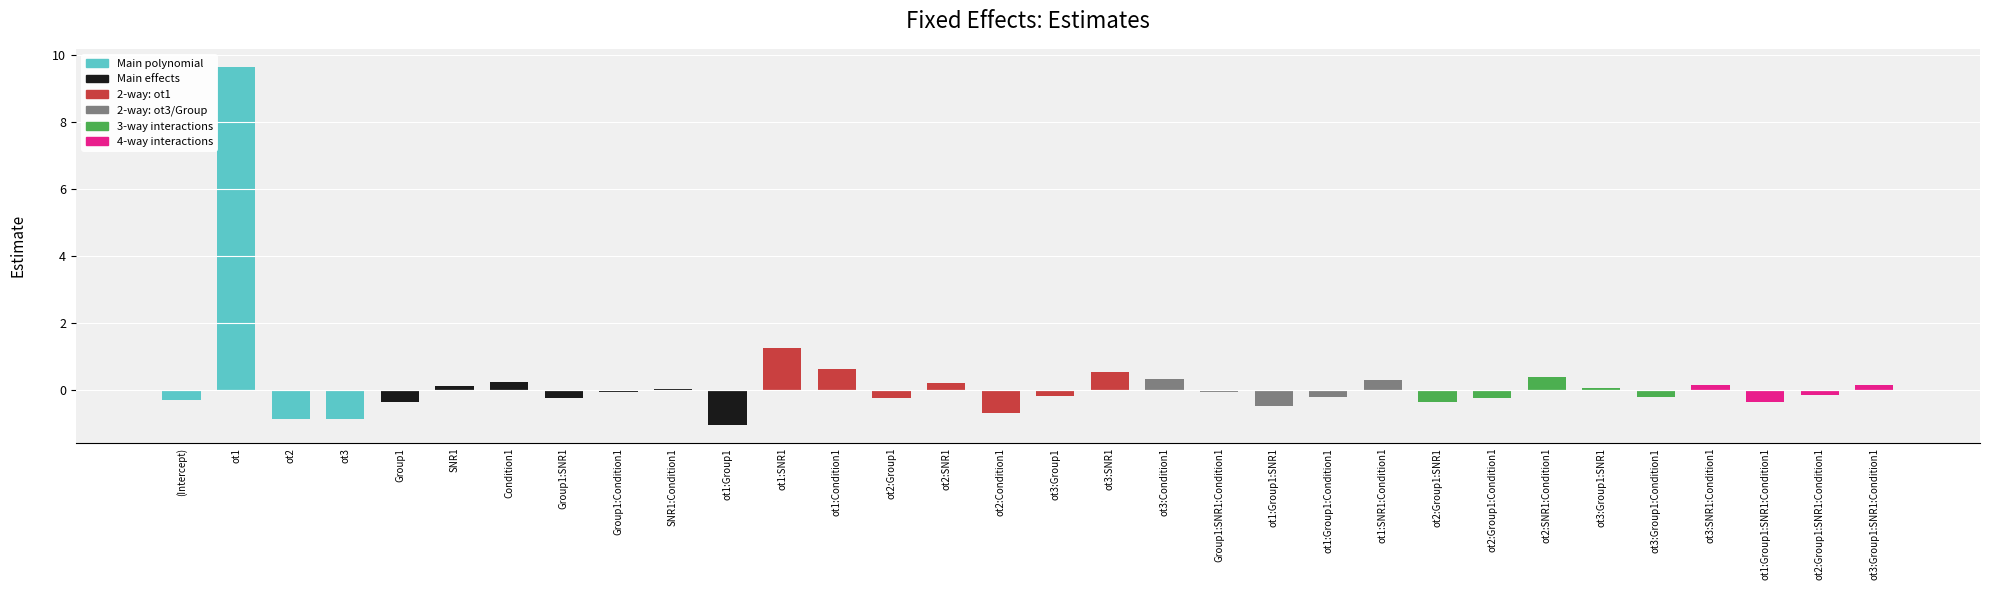

What is the difference between the maximum and minimum values?

10.7